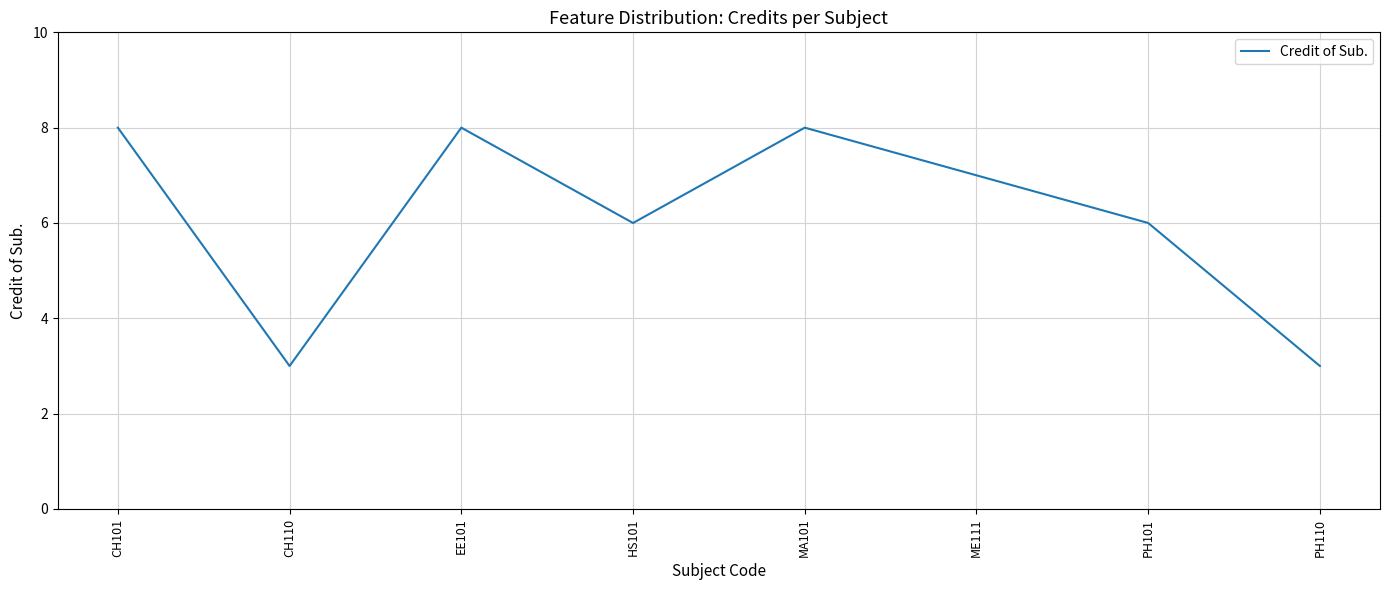

True or false: the data has more than 2 interior local peaks.

False